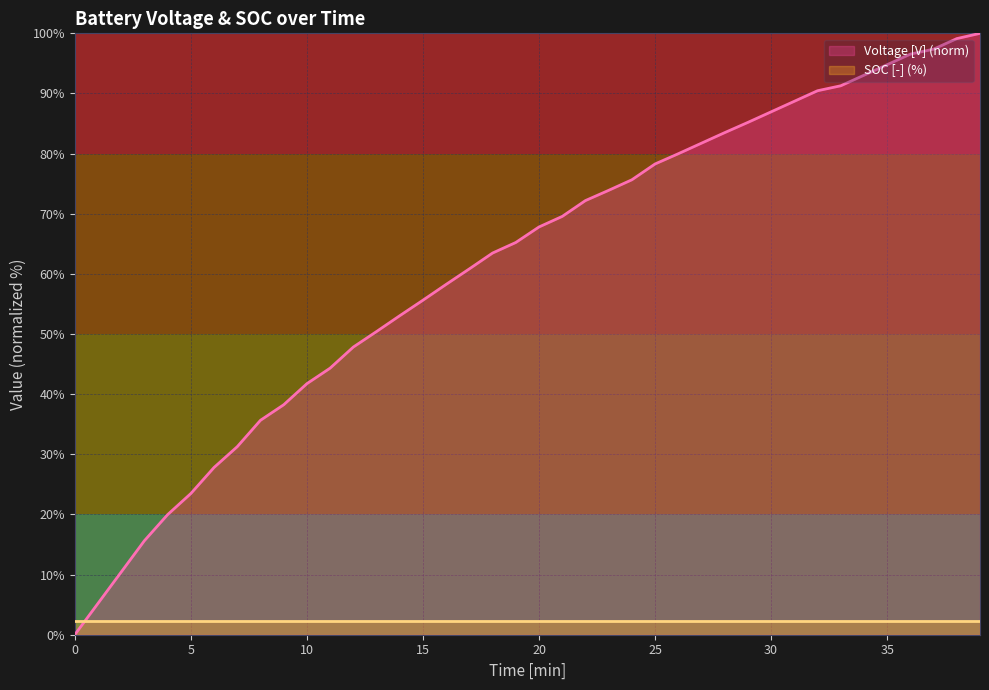

What is the label of the 10th point from the left?

9